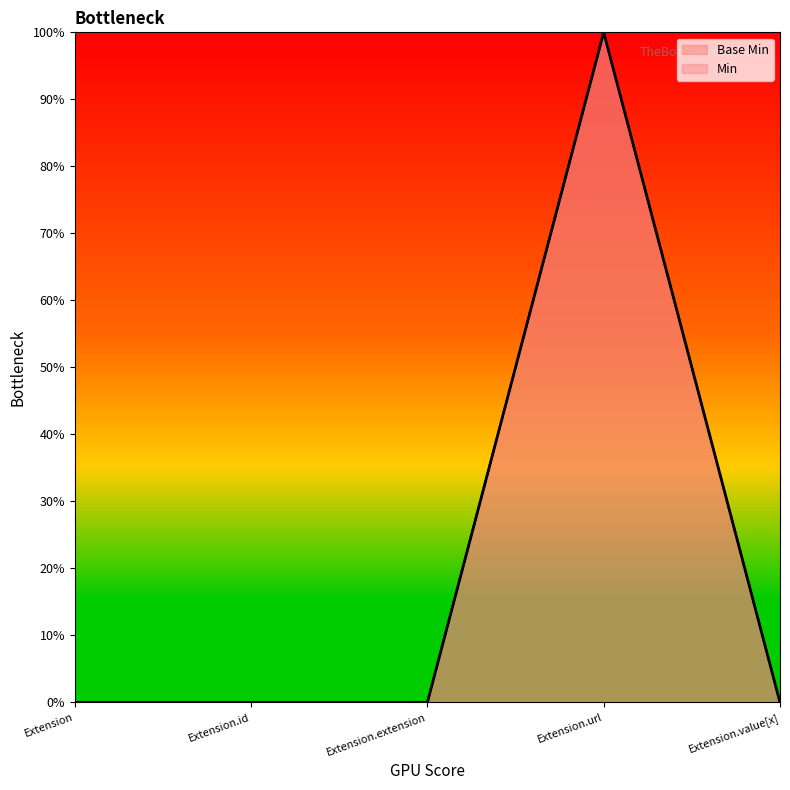

Rank the categories by value from highest to lowest.

Extension.url, Extension, Extension.id, Extension.extension, Extension.value[x]